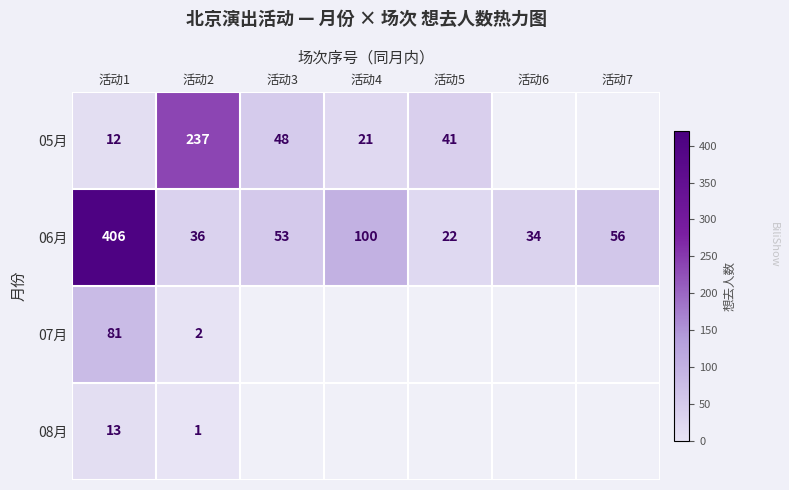

True or false: 07月 has a value of 44 at 活动1.

False